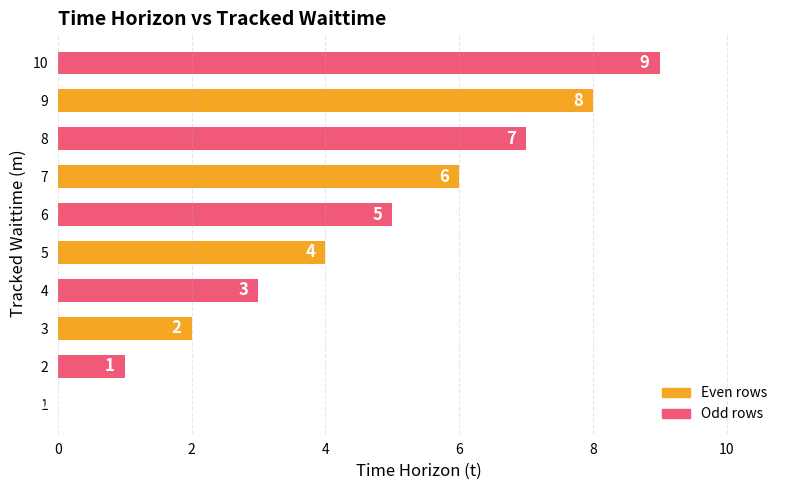

How many positive values are there?

9